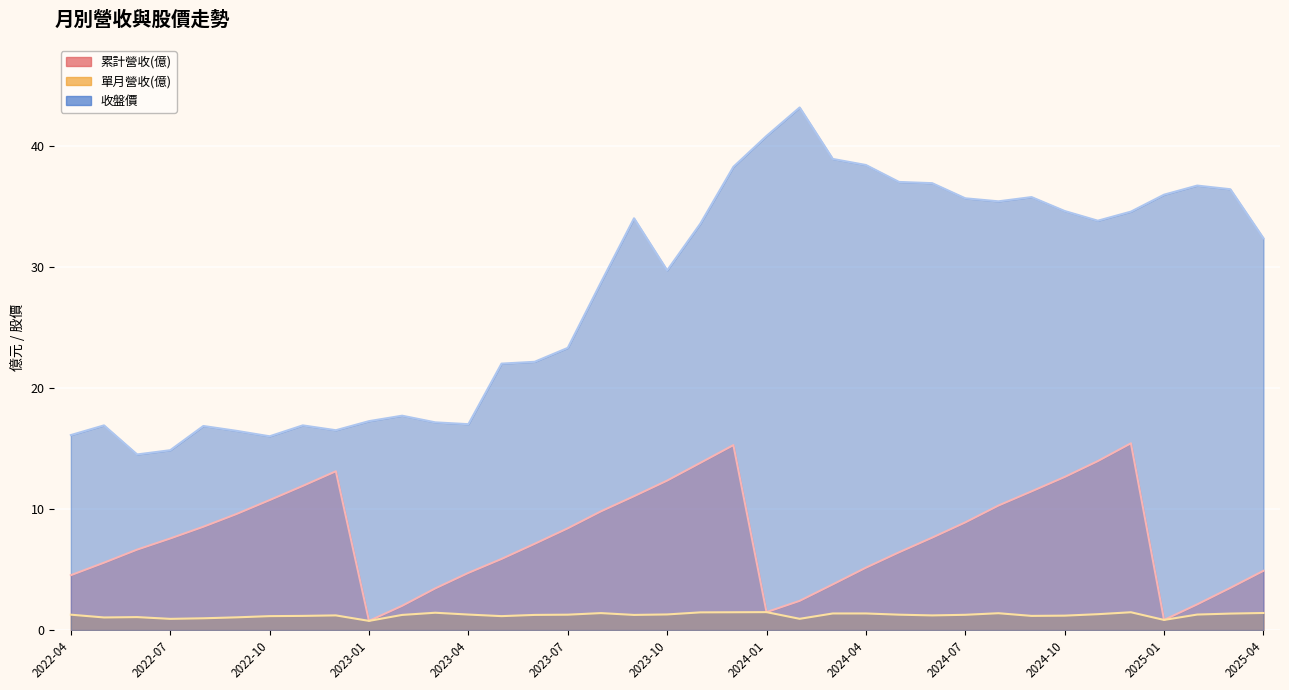

Where is the first local minimum for 單月營收(億)?

2022-05